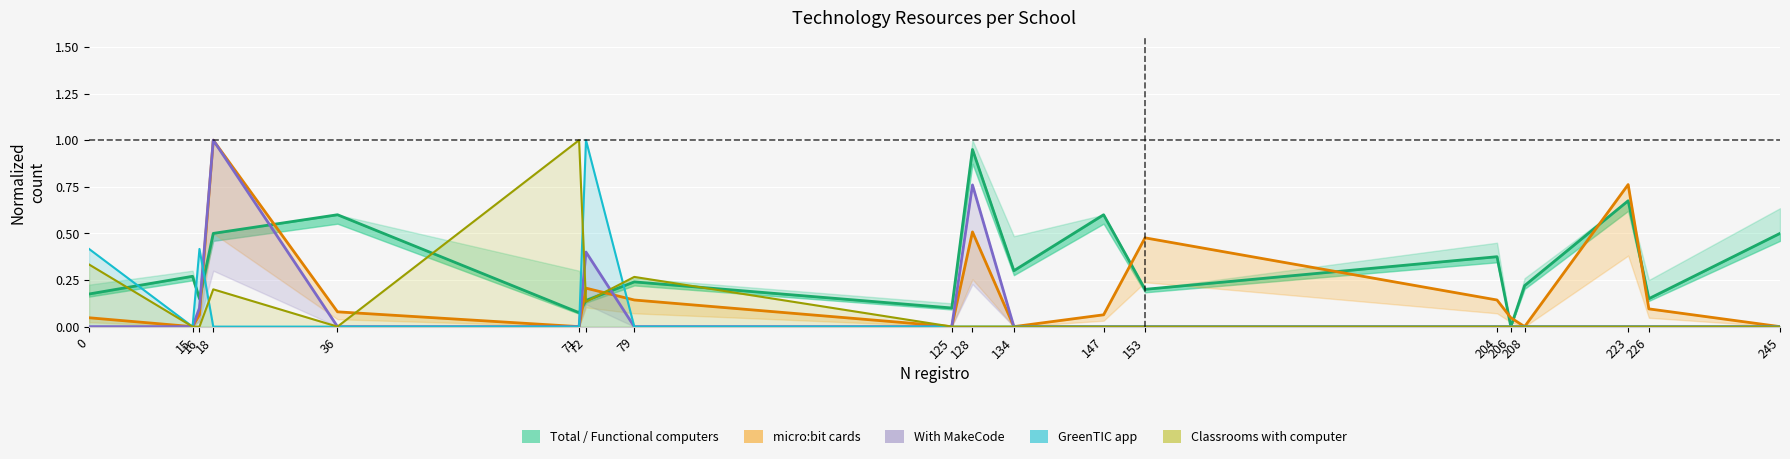

What is the difference between the second highest and second lowest values in the Classrooms with computer series?

0.3